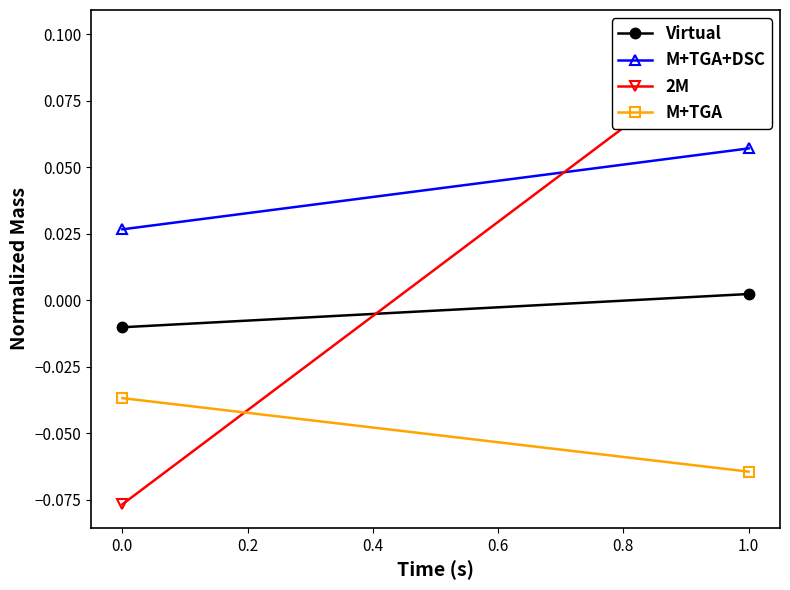

Is it true that M+TGA+DSC equals 0.1 at 1.0?

False